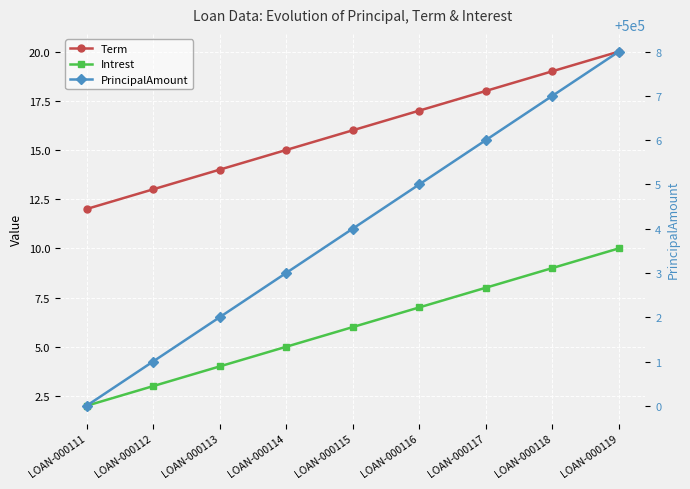

True or false: PrincipalAmount and Intrest cross at least once.

False